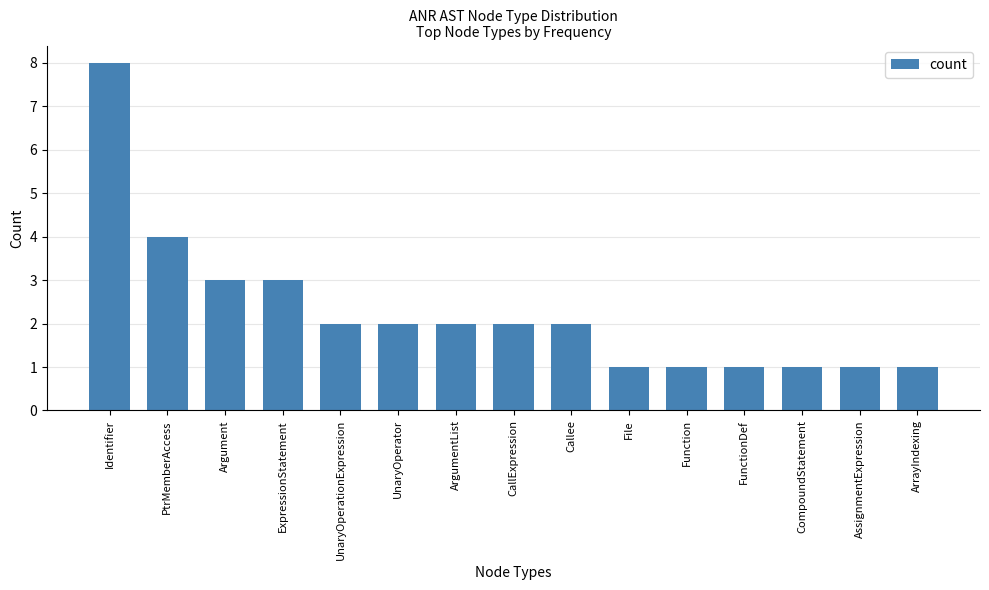

Reading left to right, transcribe all the data shown in this chart.

8	4	3	3	2	2	2	2	2	1	1	1	1	1	1